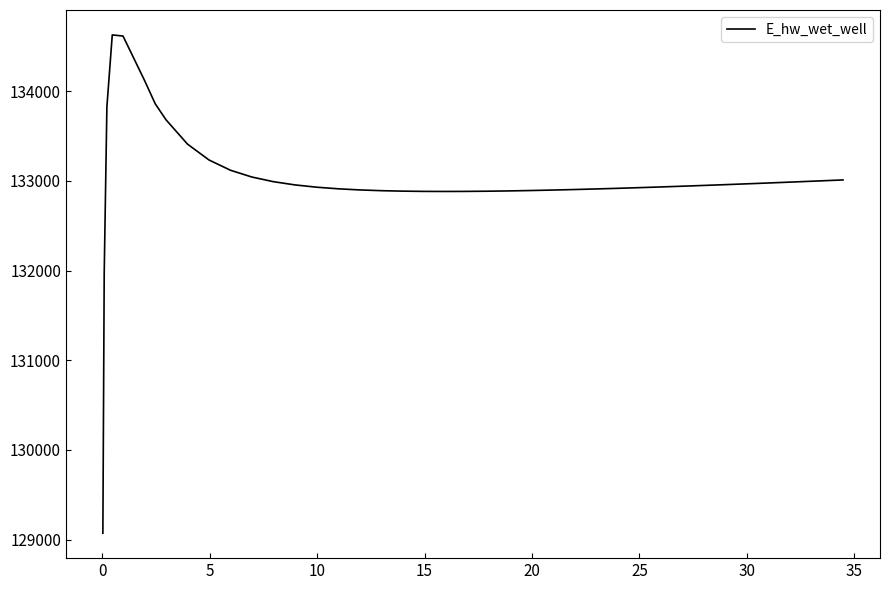

What is the greatest value displayed?

134628.0